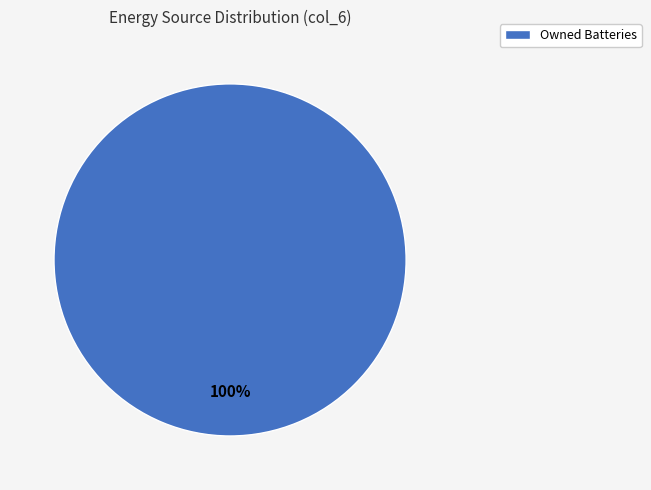

Is Owned Batteries the majority of the pie?

Yes